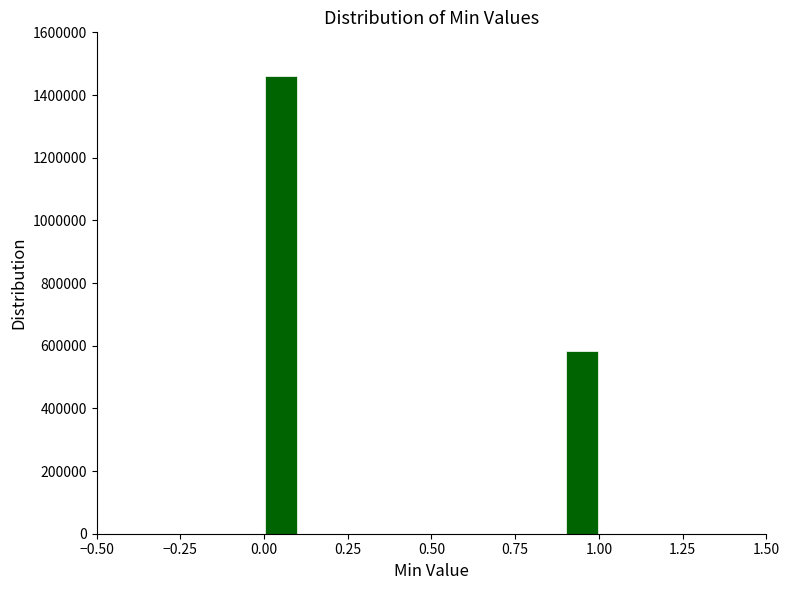

Read against the x-axis, roughly where is the centre of the tallest bar?

0.05